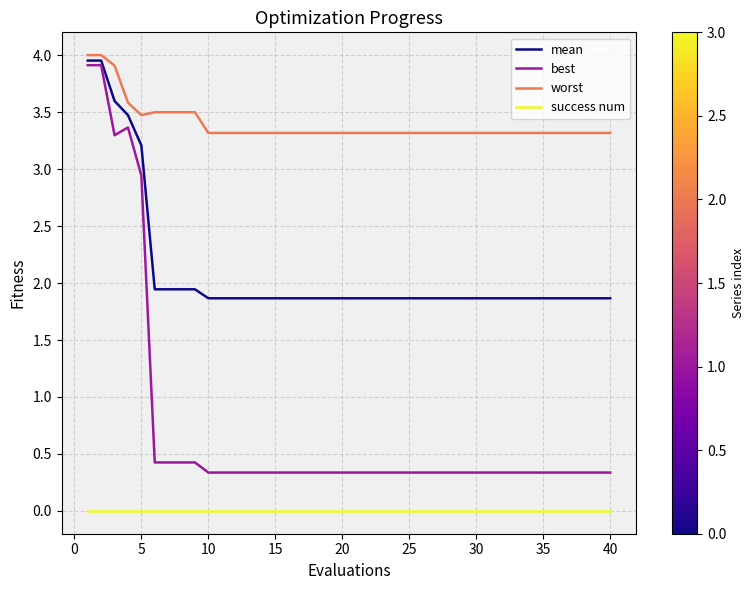

True or false: mean and success num intersect in this chart.

False